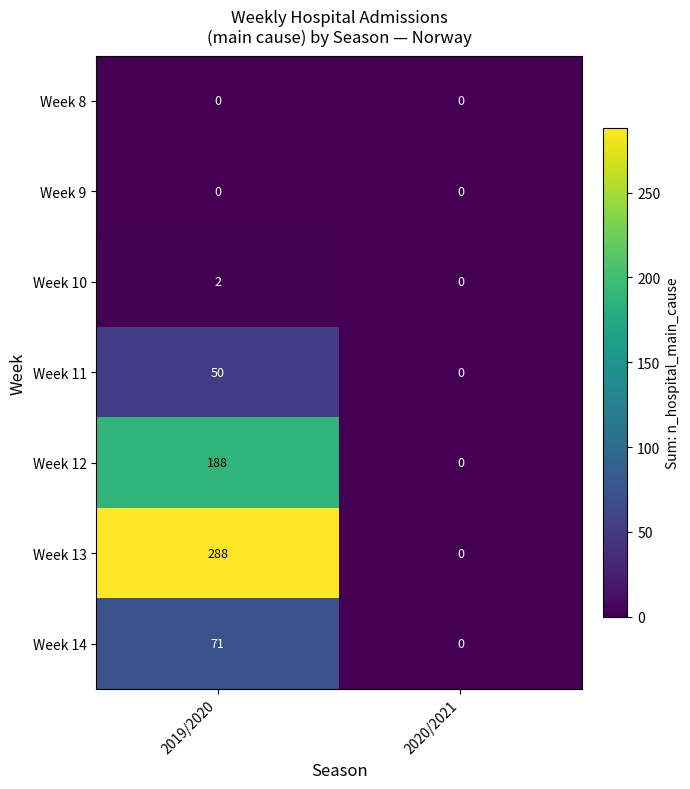

Reading left to right, list all the values displayed in this chart.

Week 8: 0	0
Week 9: 0	0
Week 10: 2	0
Week 11: 50	0
Week 12: 188	0
Week 13: 288	0
Week 14: 71	0